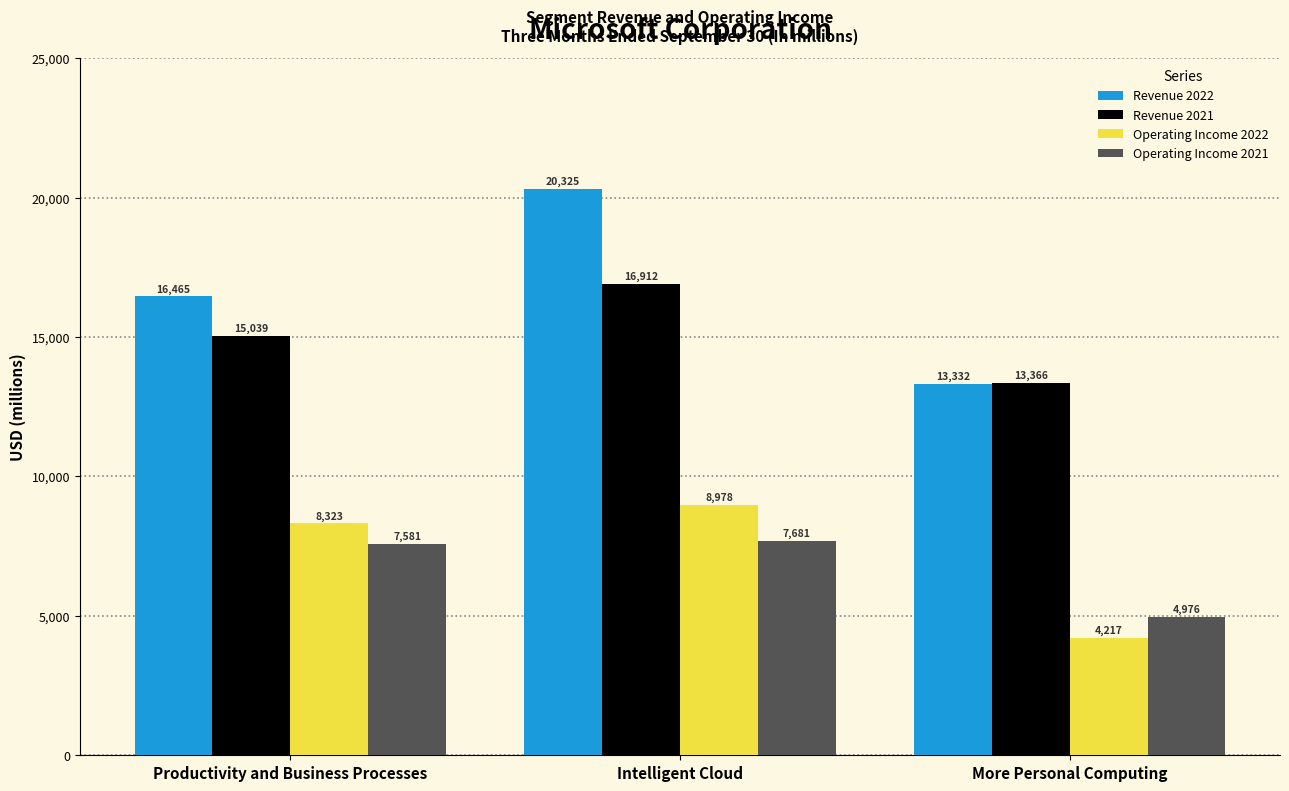

What is the lowest value of the Revenue 2022 series?

13332